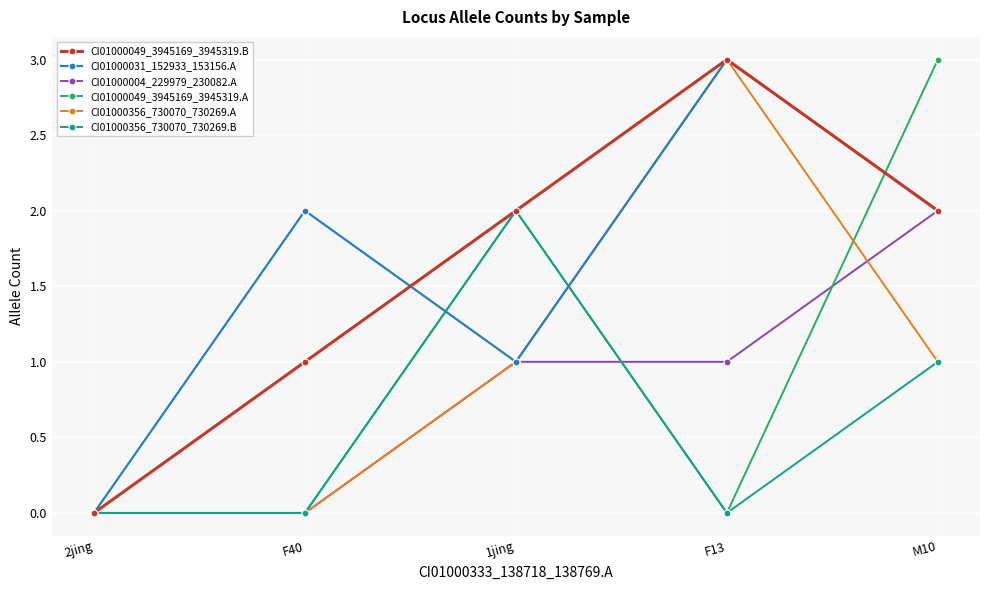

Reading left to right, extract all data points from this chart.

CI01000049_3945169_3945319.B: 0	1	2	3	2
CI01000031_152933_153156.A: 0	2	1	3	2
CI01000004_229979_230082.A: 0	0	1	1	2
CI01000049_3945169_3945319.A: 0	0	2	0	3
CI01000356_730070_730269.A: 0	0	1	3	1
CI01000356_730070_730269.B: 0	0	2	0	1